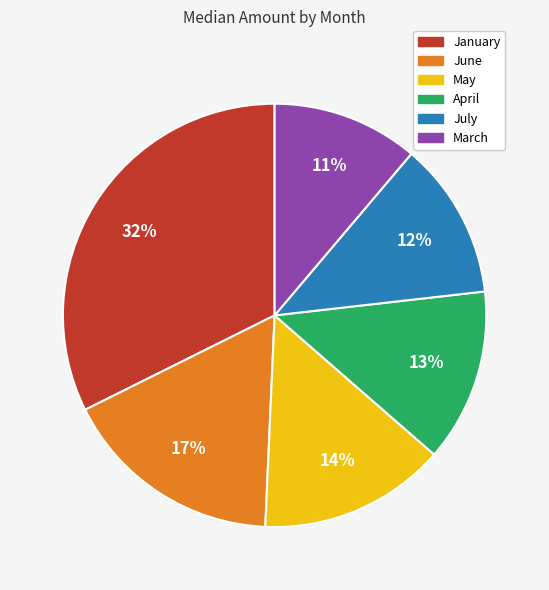

How many segments does this pie chart have?

6